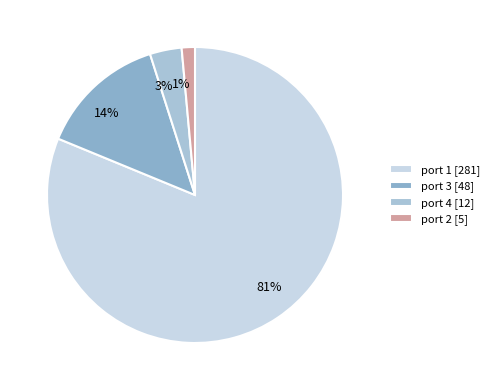

To the nearest percent, what is the combined percentage of port 4 and port 2?

5%